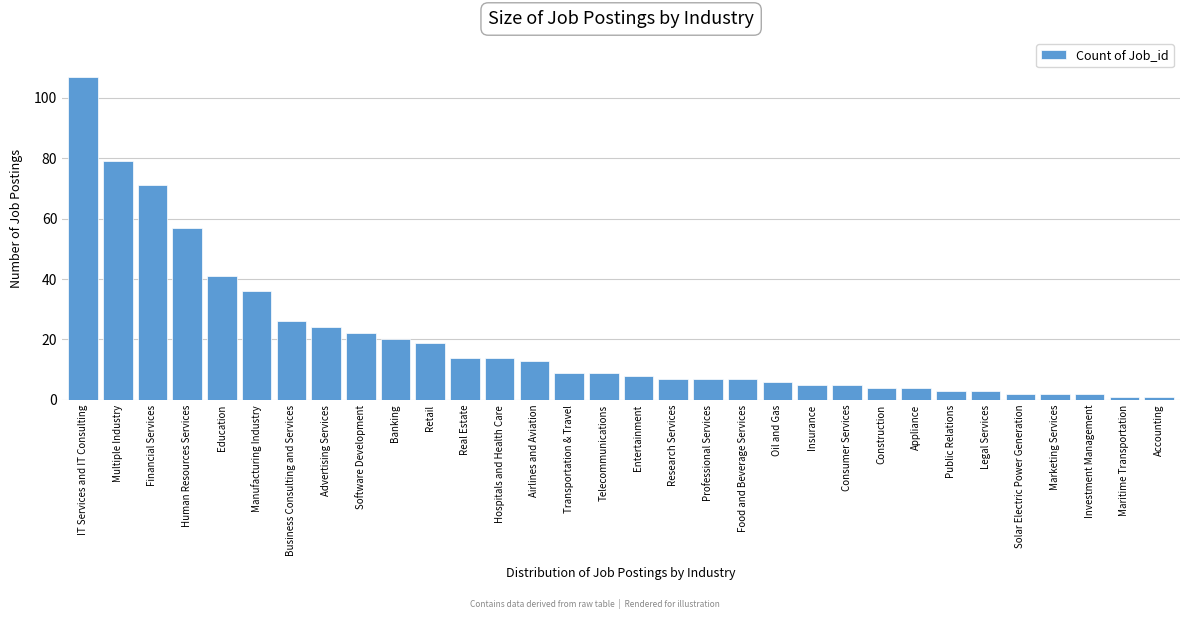

What is the approximate value at Food and Beverage Services?

7